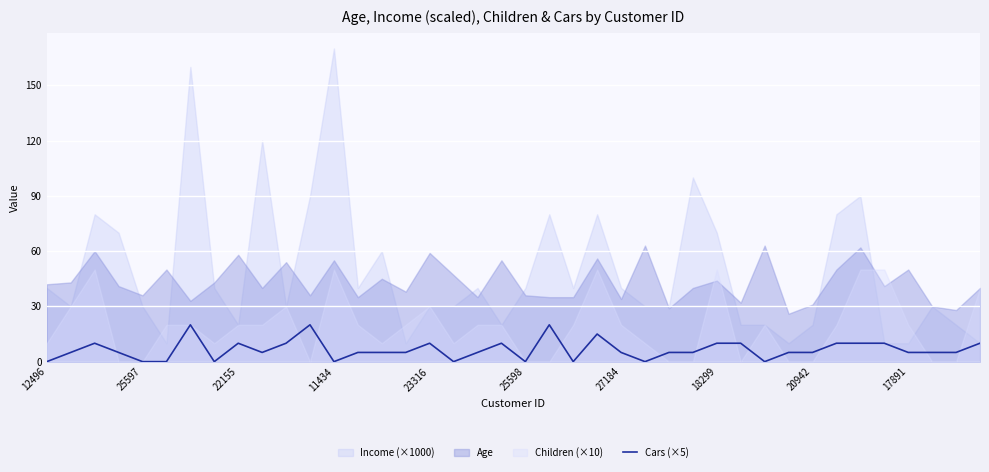

True or false: there are more than 2 points higher than both neighbors.

True